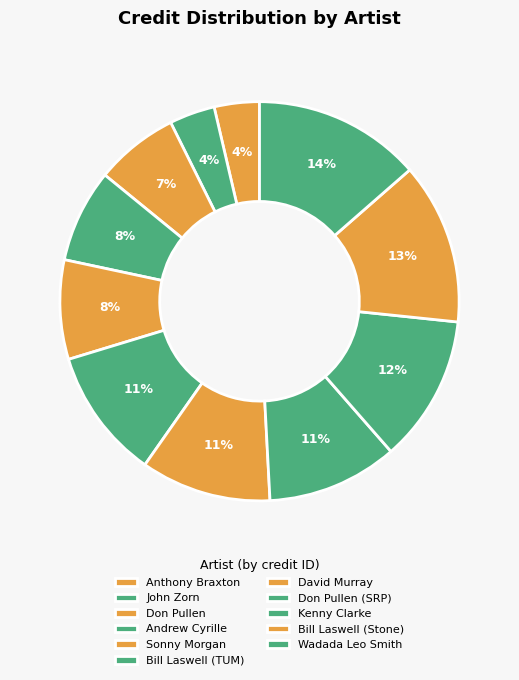

Count the number of slices in the pie.

11